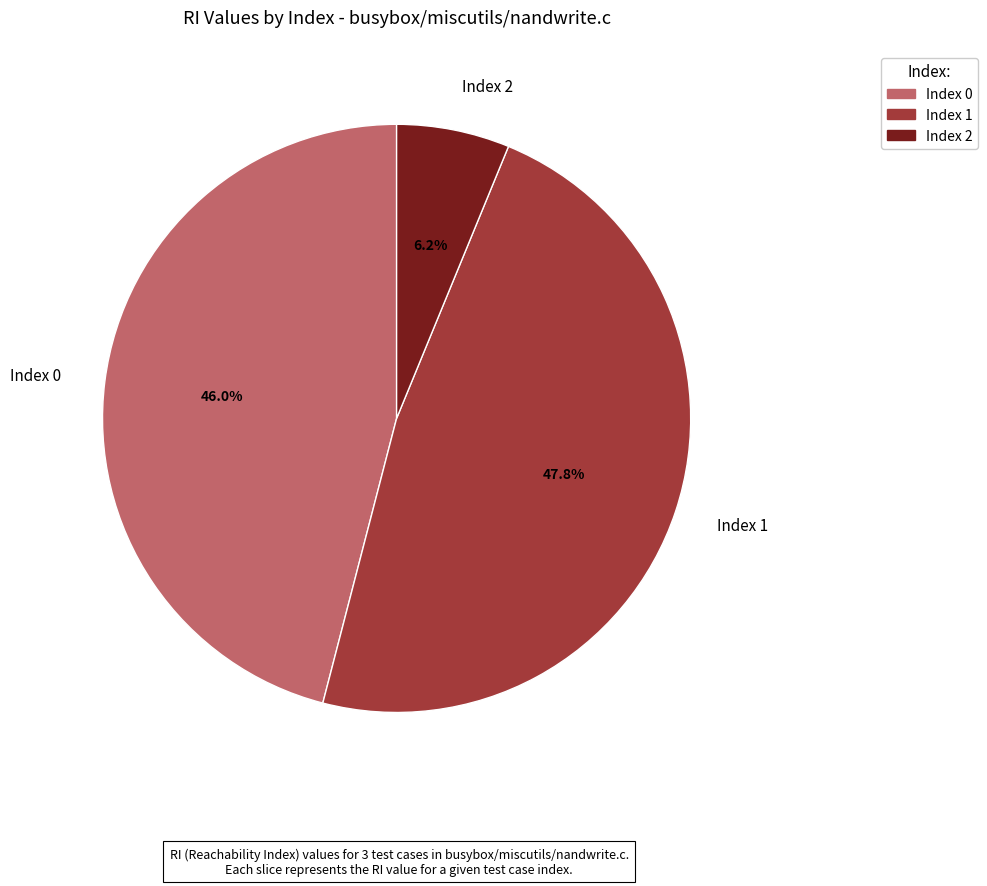

The Index 1 slice represents 41% of the pie. True or false?

False